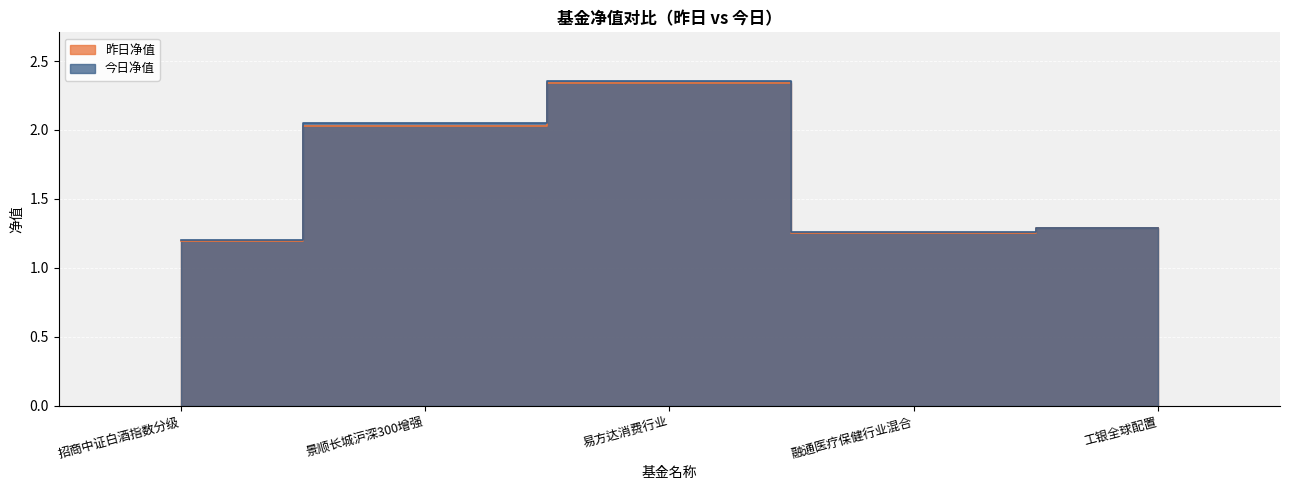

What is the difference between the maximum and second lowest values in the 昨日净值 series?

1.1